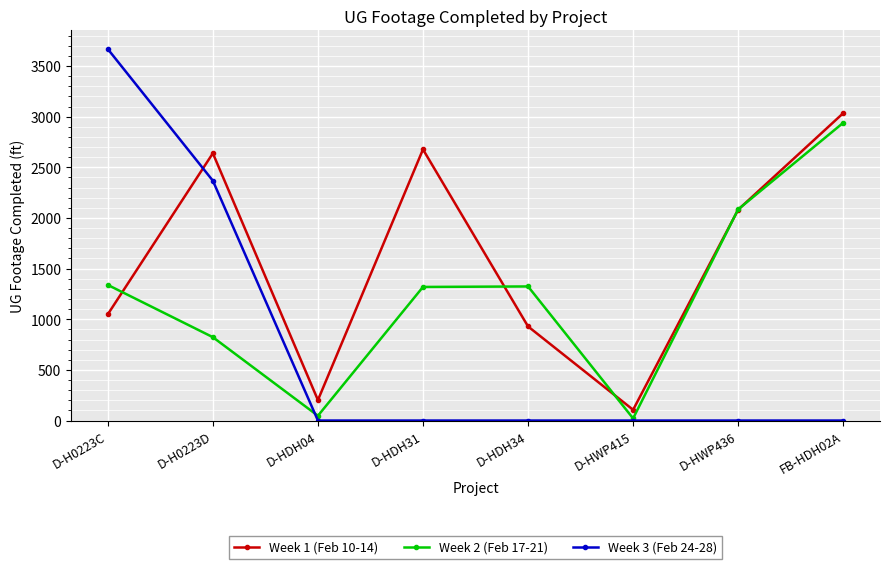

Is this an area chart (filled region under the line)?

No